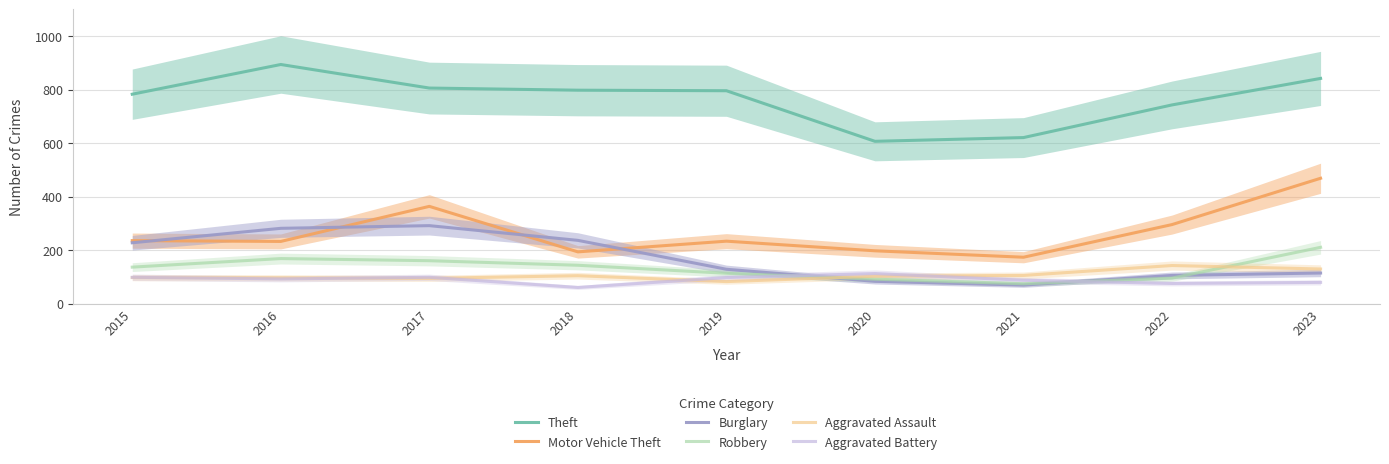

Between 2015 and 2020, which is larger?

2015